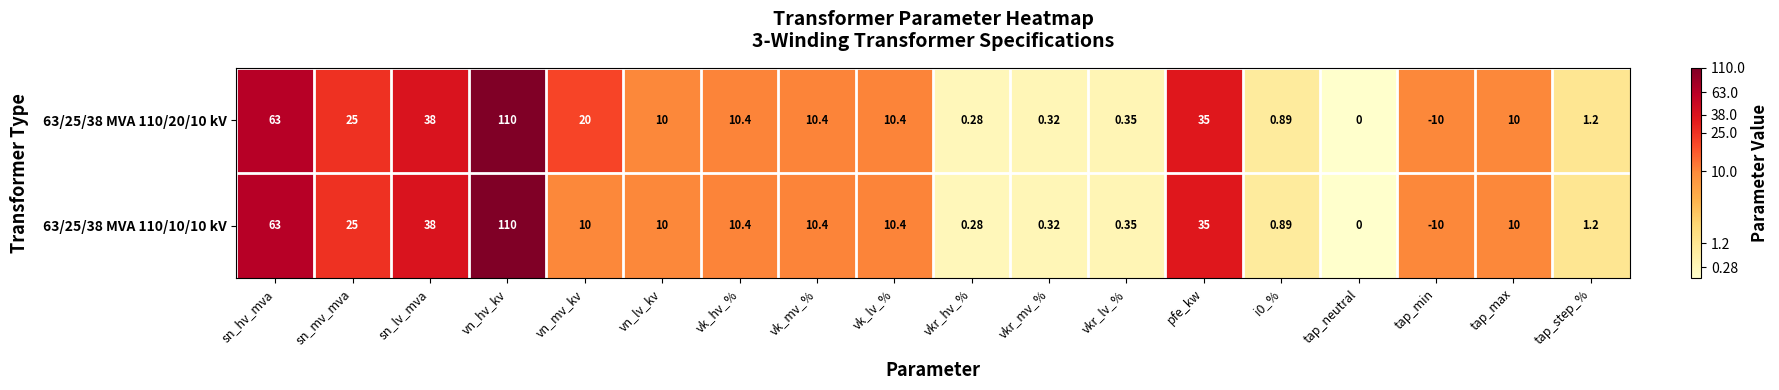

At which category is the sum across all series the highest?

vn_hv_kv